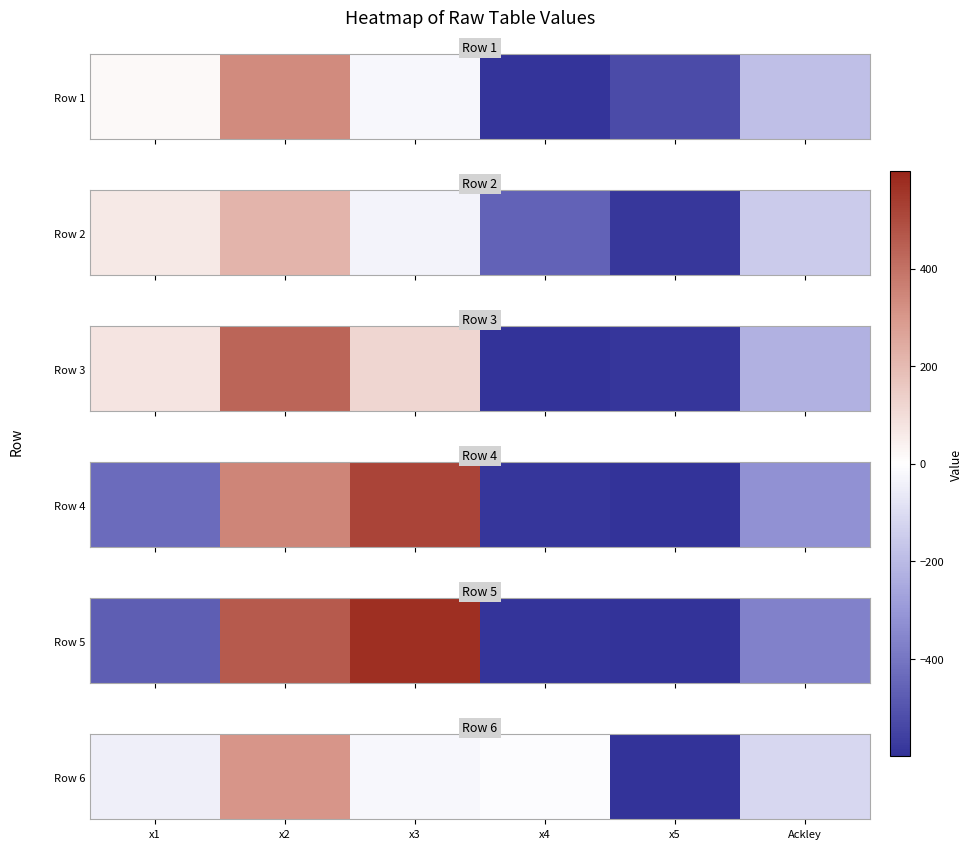

Read the value at x4.

-8.1